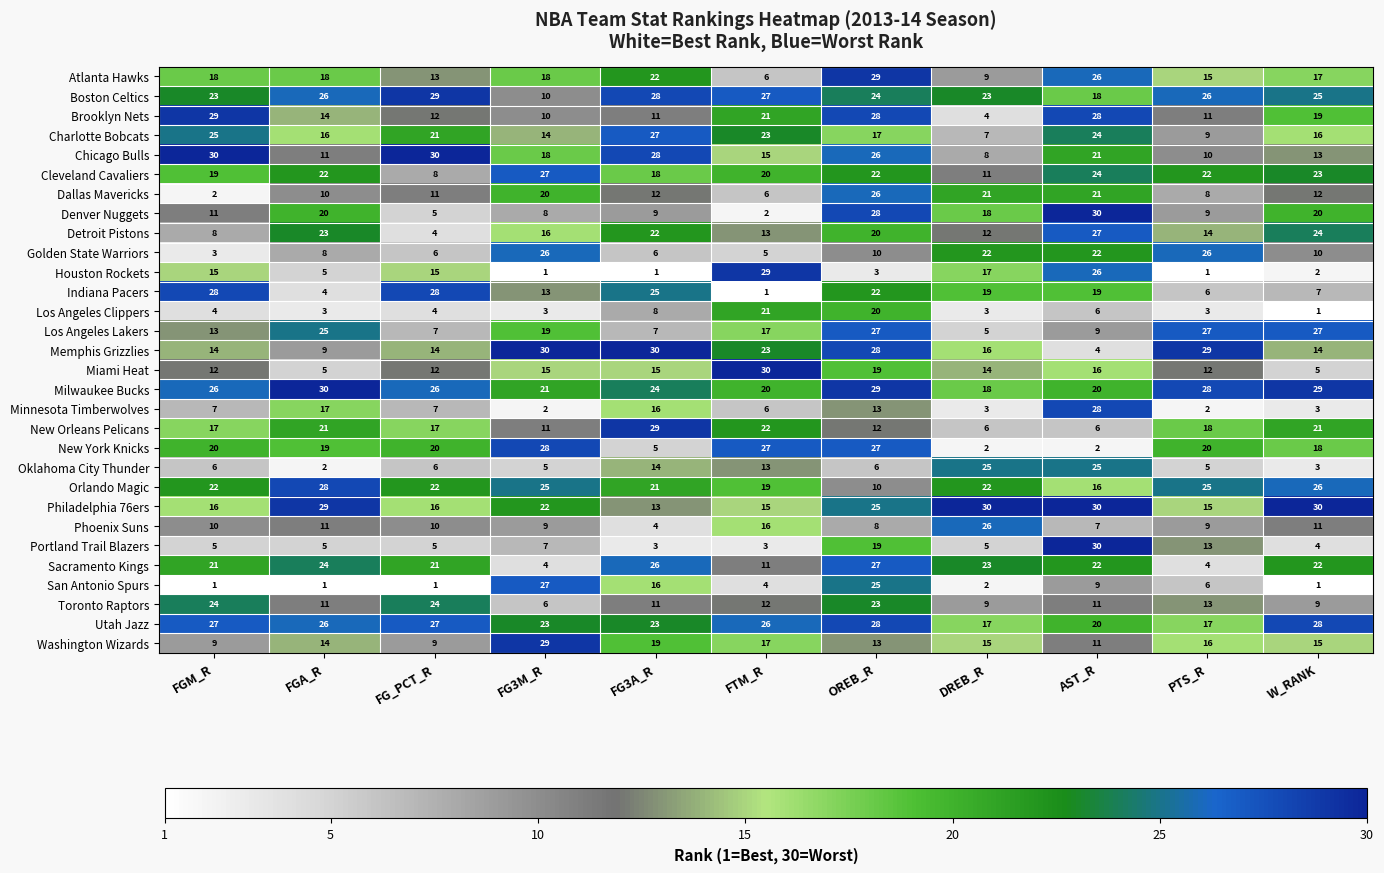

At which label does Indiana Pacers first exceed 19?

FGM_R